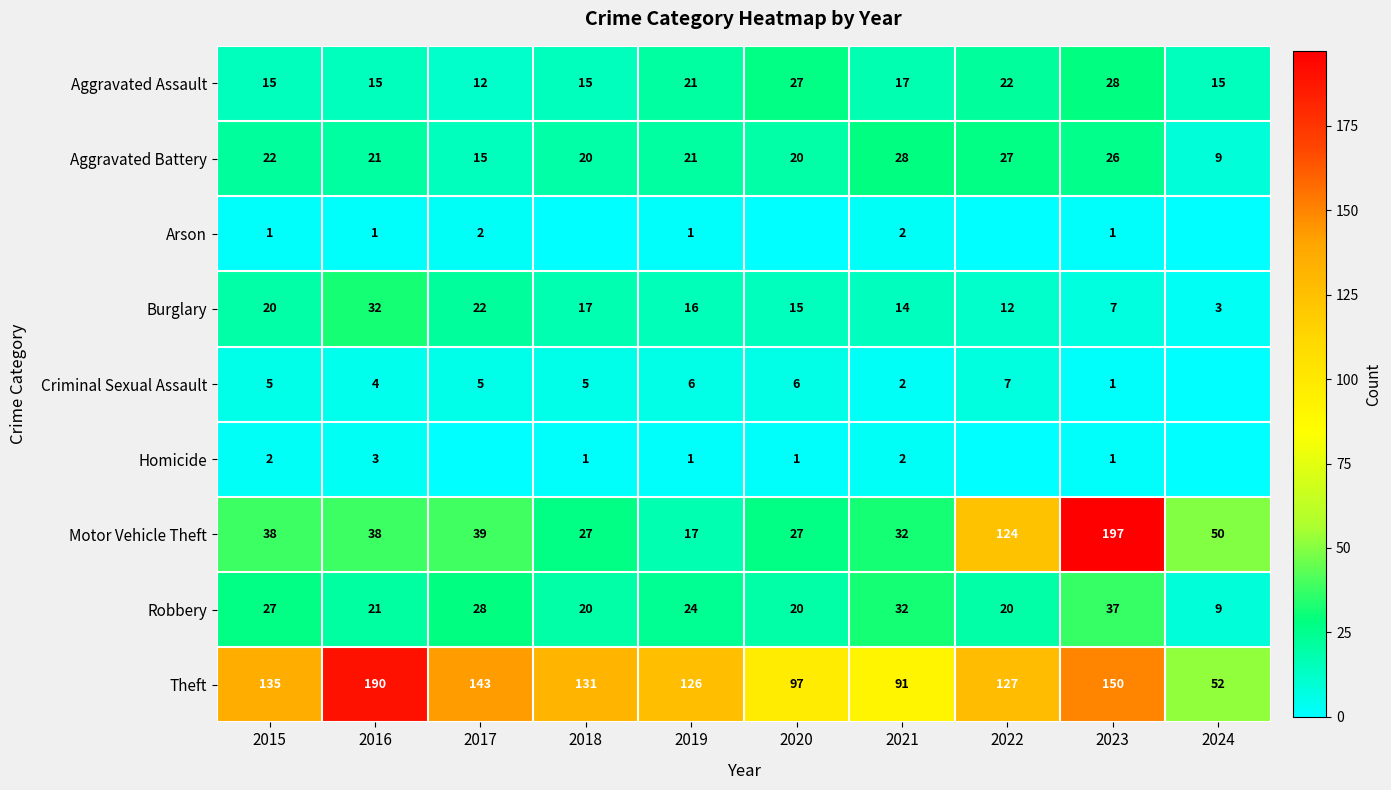

At which label is Theft closest to 121?

2019